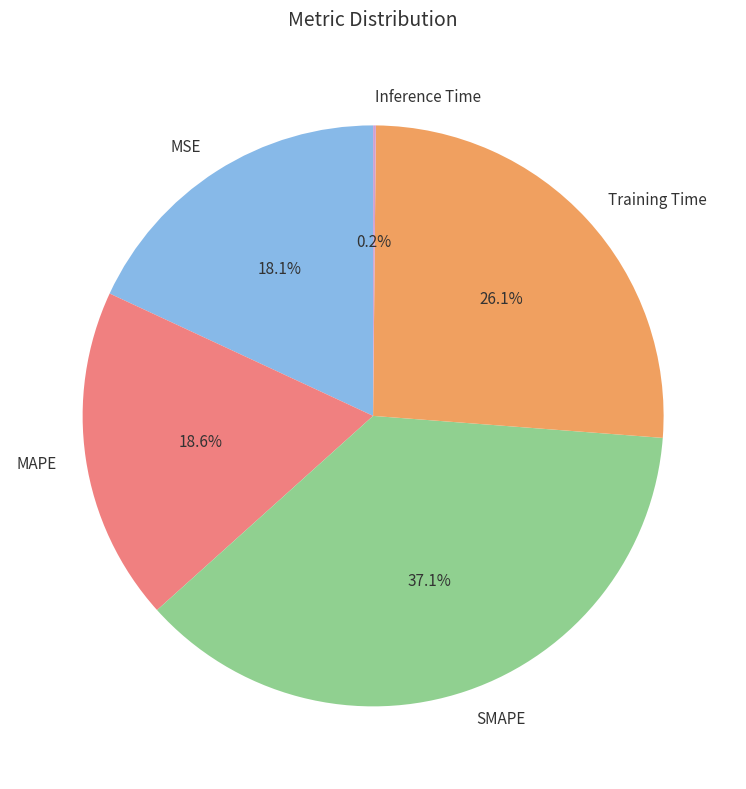

What portion of the pie excludes MSE?

81.9%